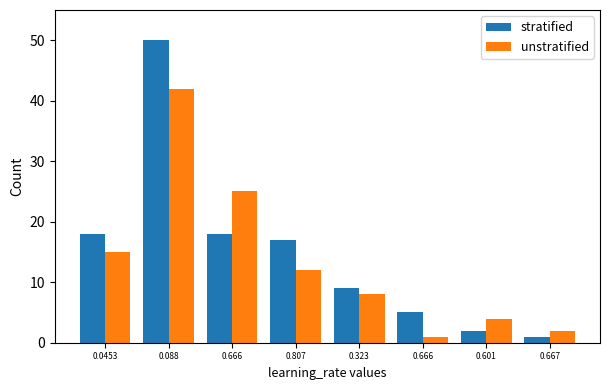

The unstratified series shows 2 at 0.667. True or false?

True